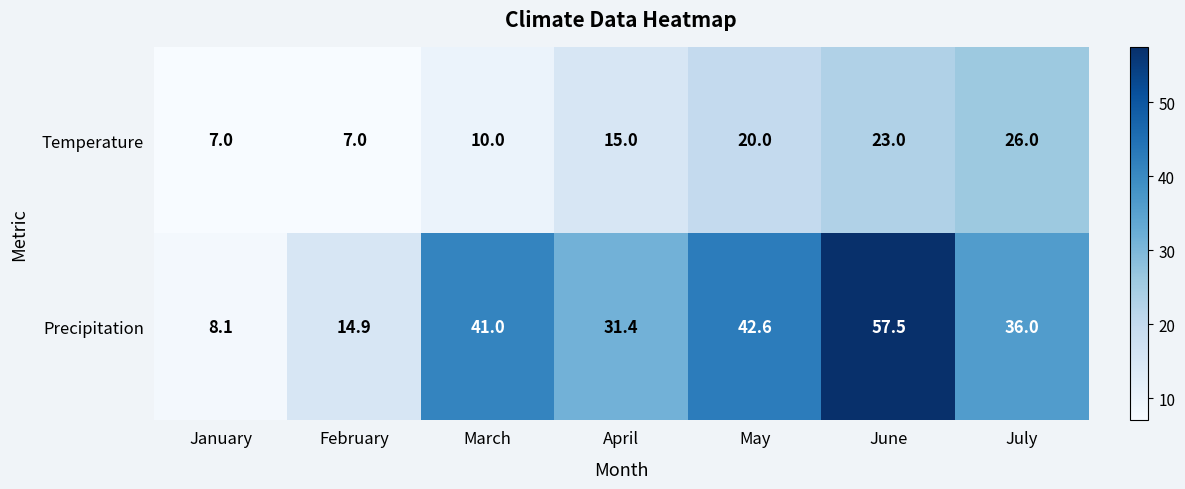

Between April and June, which series saw the biggest shift?

Precipitation